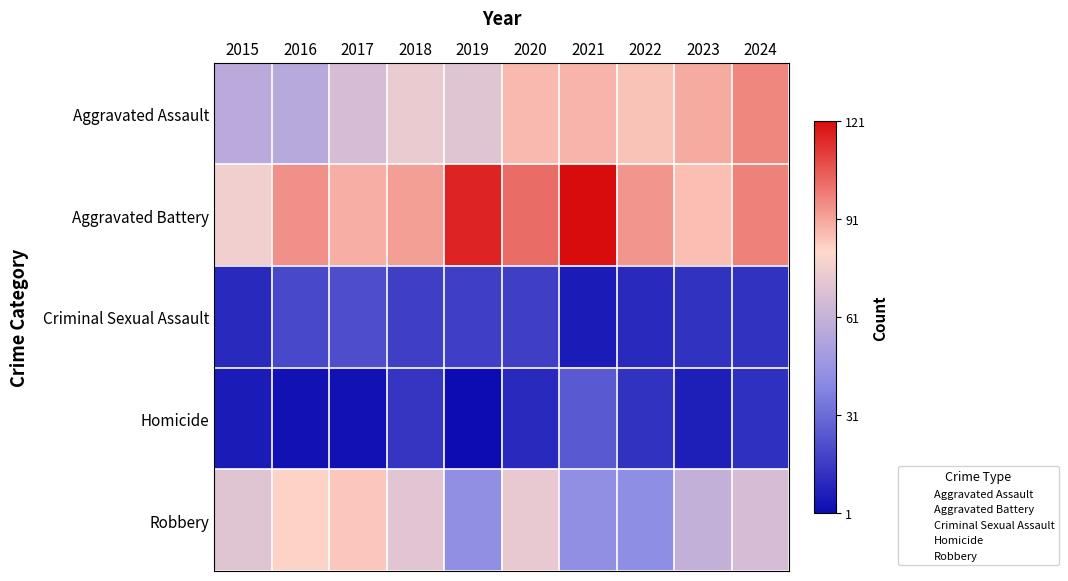

Count the number of data series in this chart.

5